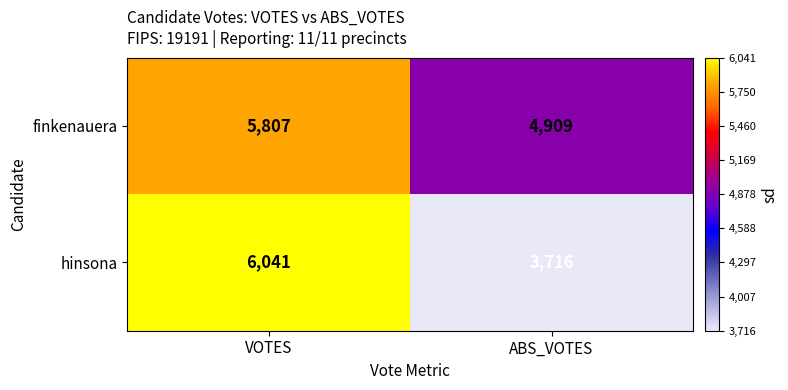

Reading left to right, what are all the values shown in this chart?

finkenauera: VOTES=5807	ABS_VOTES=4909
hinsona: VOTES=6041	ABS_VOTES=3716